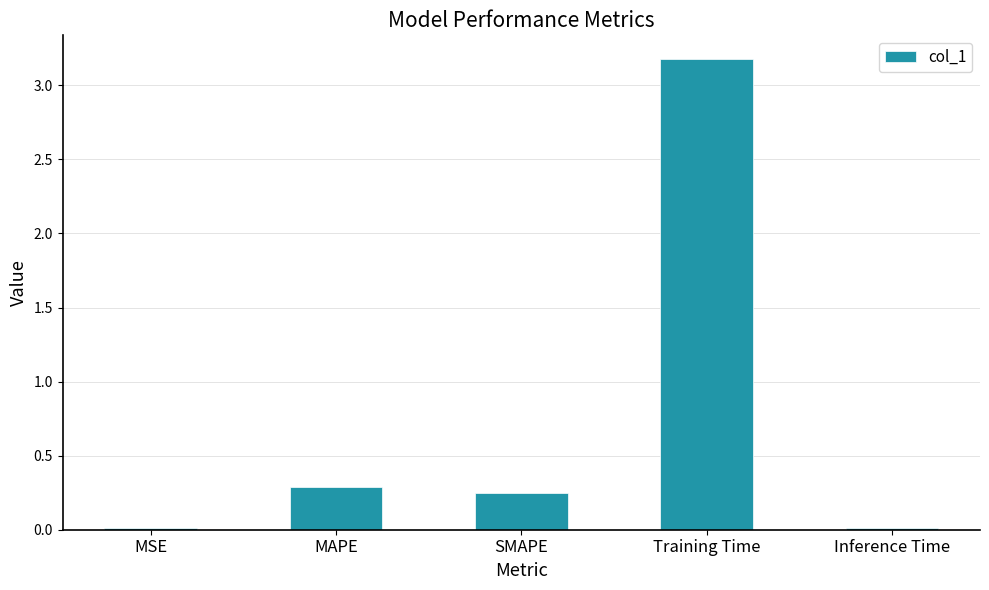

What value does the data have at Training Time?

3.2